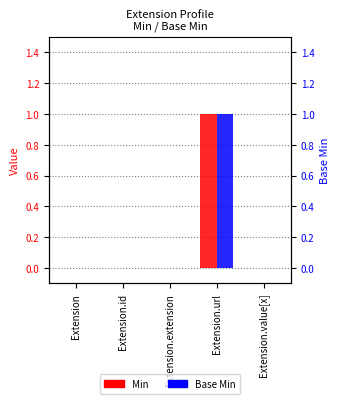

Which series has the largest total across all categories?

Min